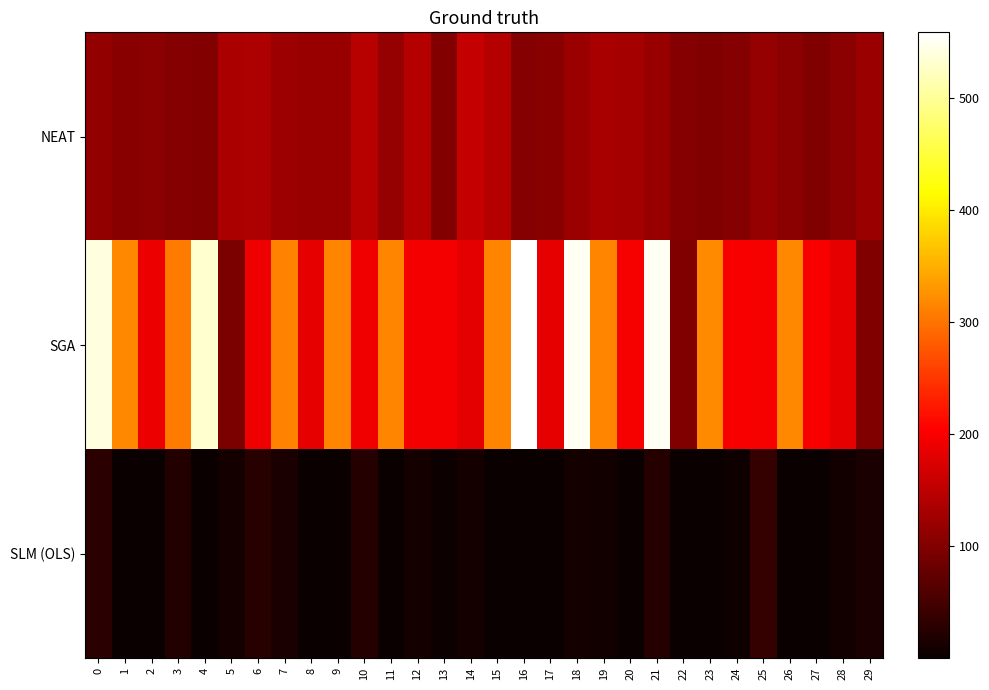

What is the difference between the highest and lowest values at 27?

198.9